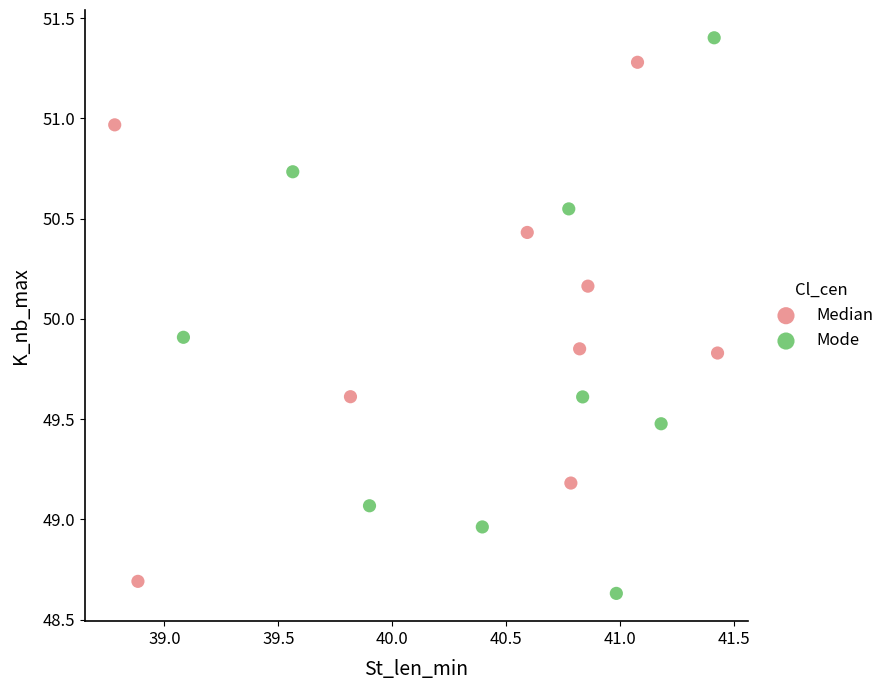

Which series has the widest spread of Y values?

Mode